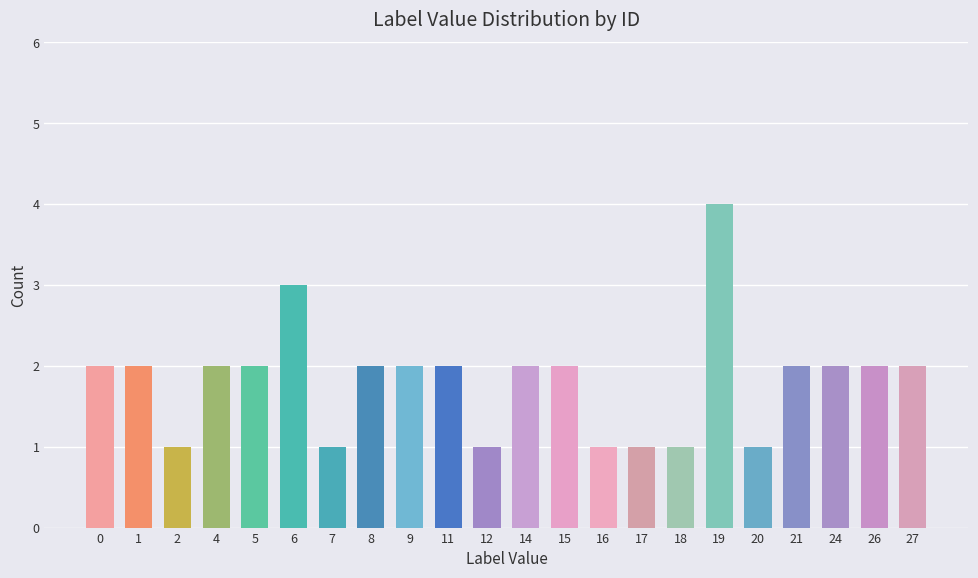

What is the sum of all values?

40